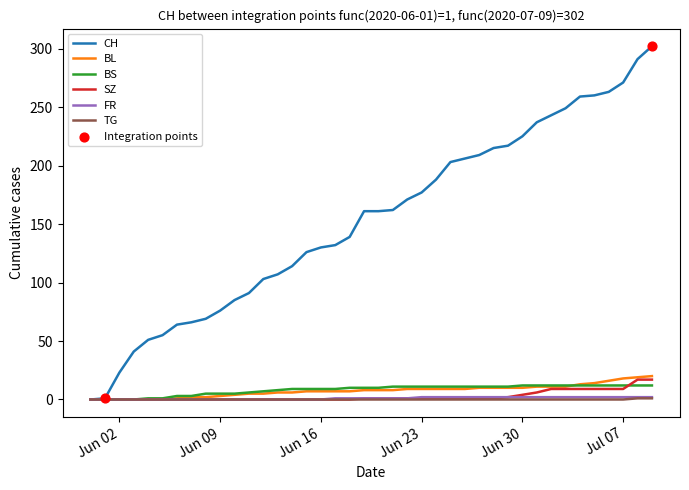

Which series has the largest range (max minus min)?

CH